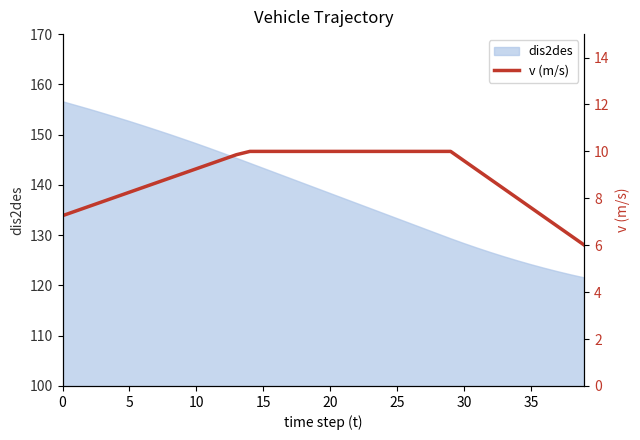

How many data points are above 9?

23